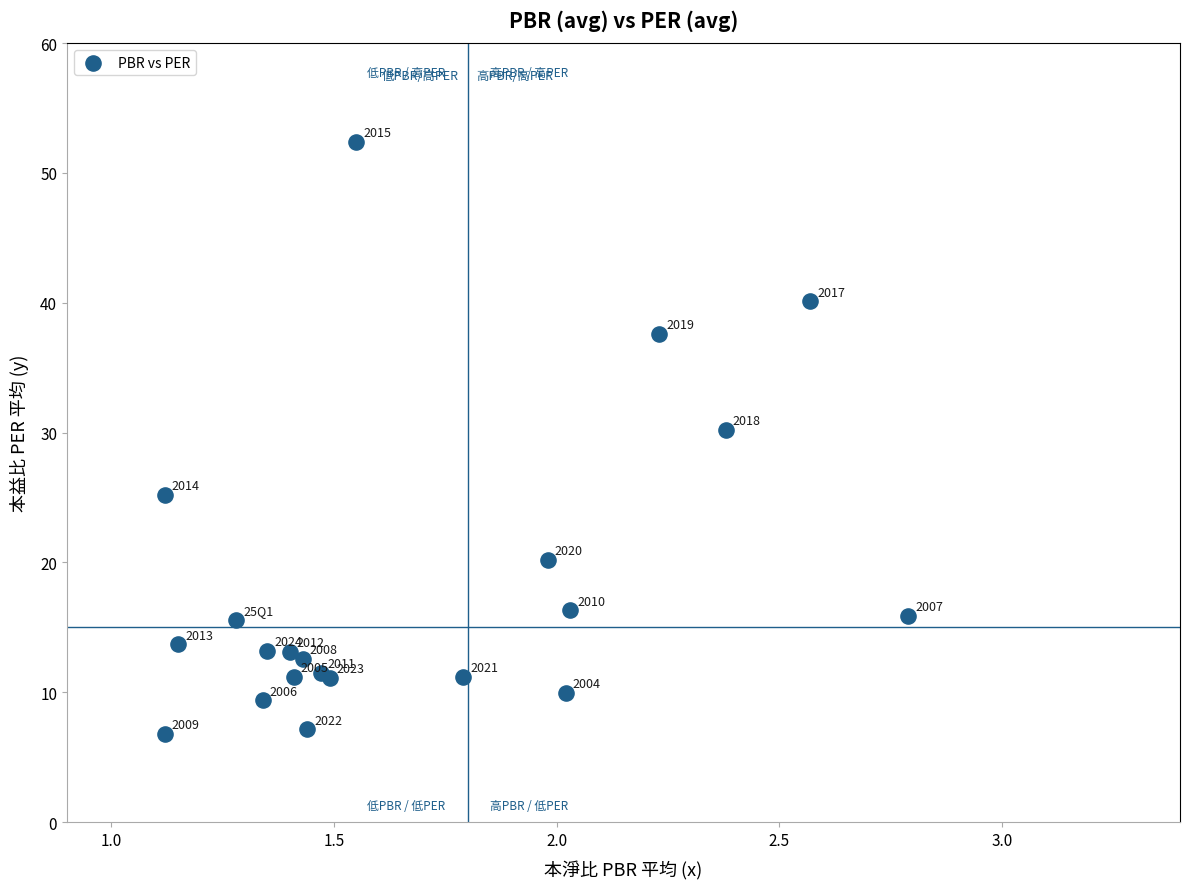

What Y value in the scatter plot is closest to 29?

30.2